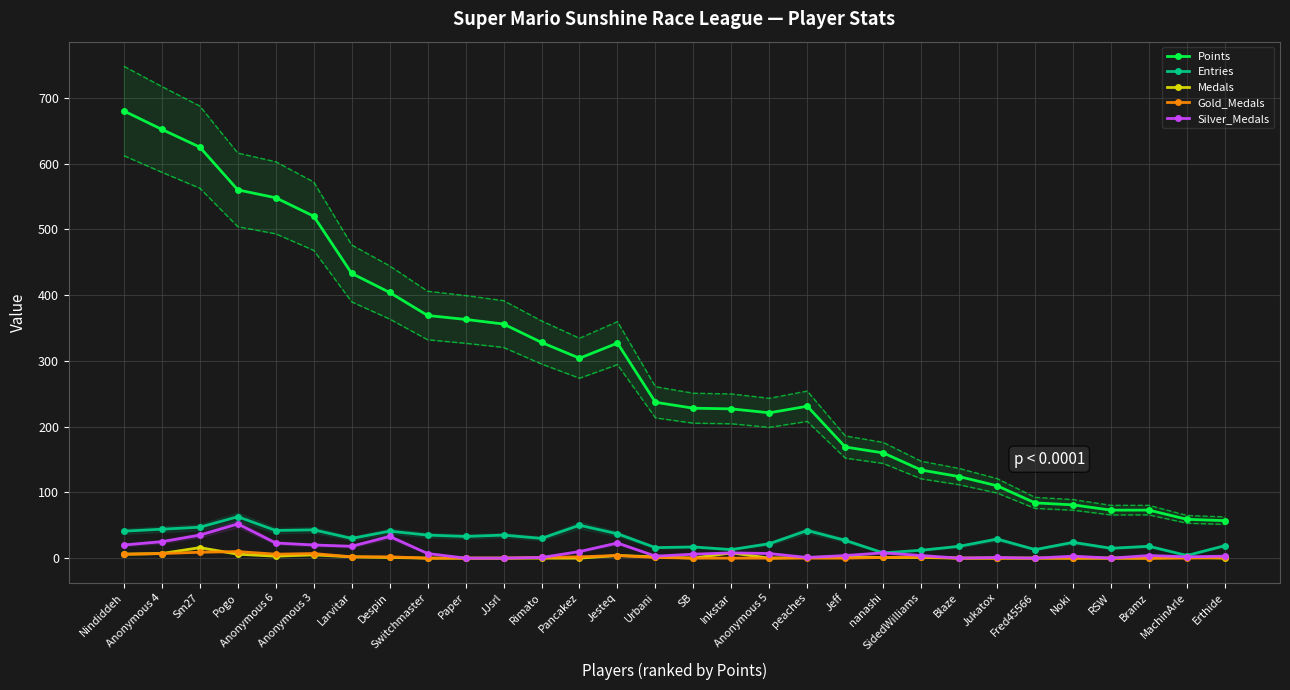

The value of Gold_Medals at Nindiddeh is 3. True or false?

False